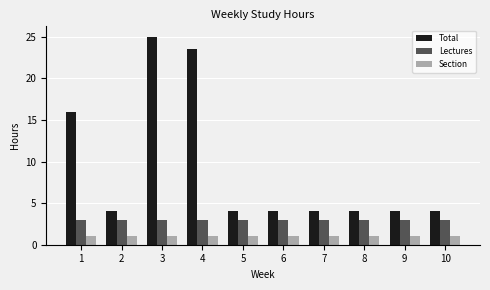

Which series has the largest range (max minus min)?

Total